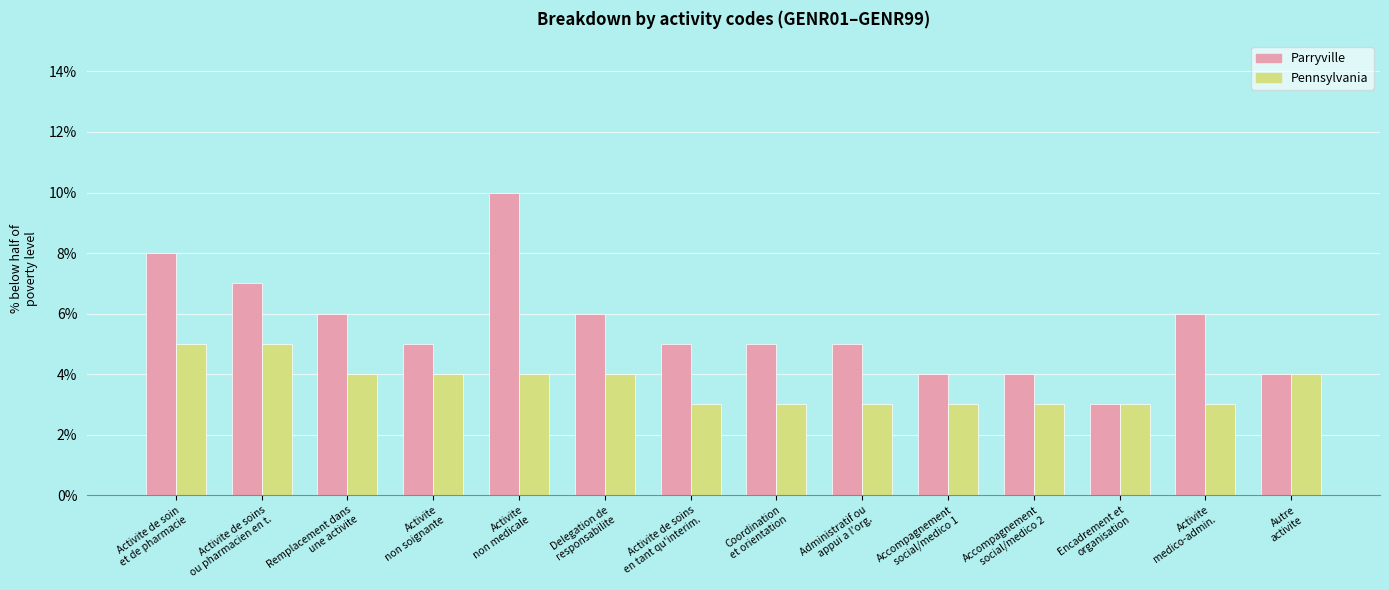

Which series has the widest spread of values?

Parryville